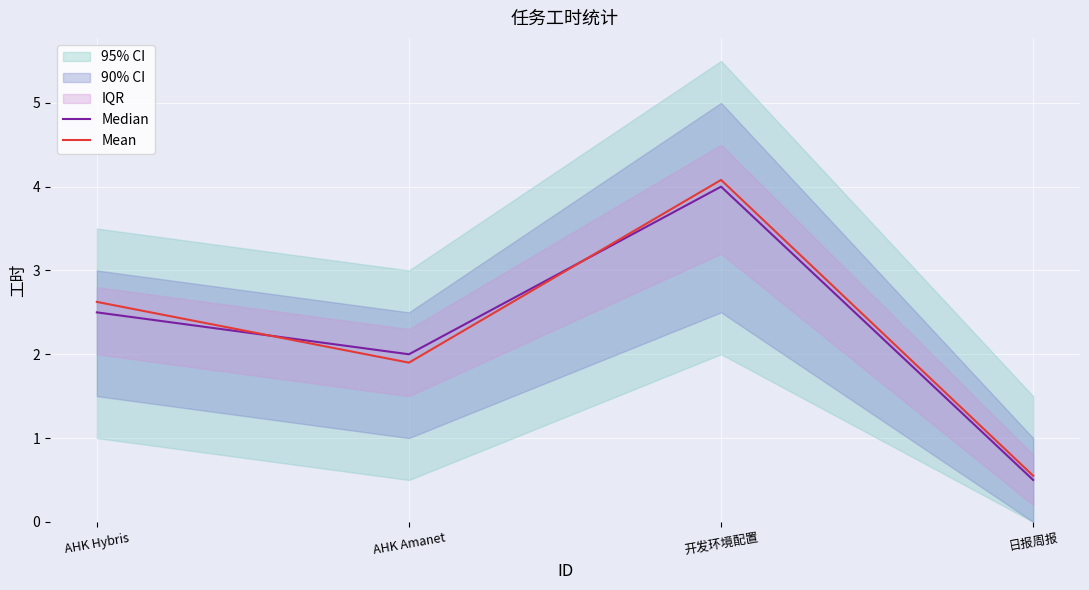

True or false: Mean has more than 0 interior local peaks.

True